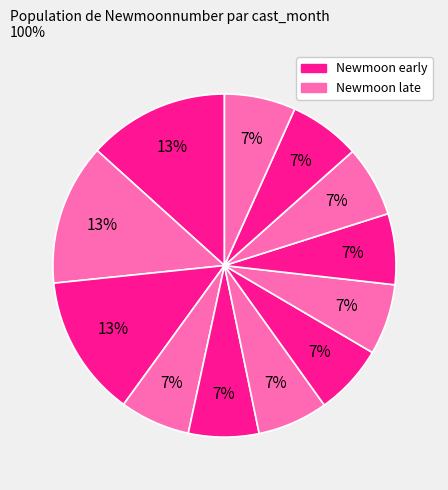

Count the number of slices in the pie.

12